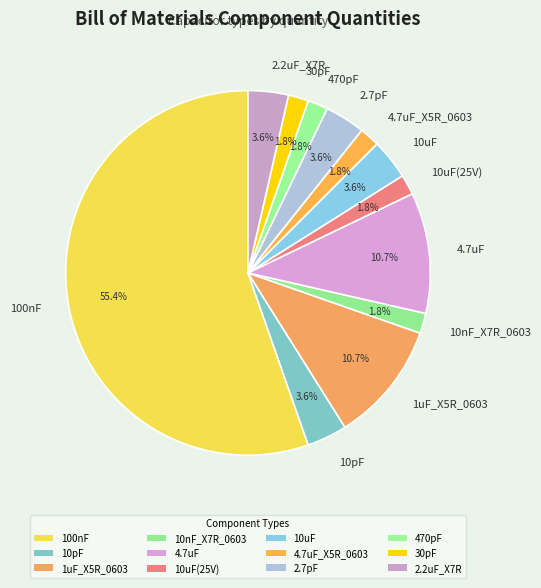

To the nearest percent, what is the combined percentage of 2.2uF_X7R and 30pF?

5%